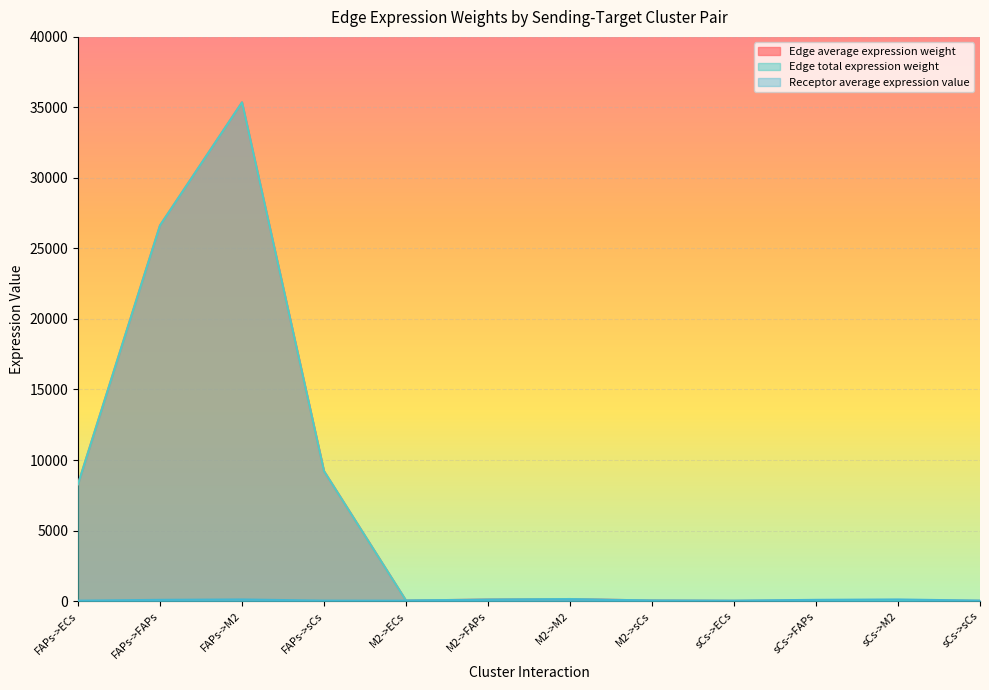

At how many categories does at least one series exceed 16708?

2